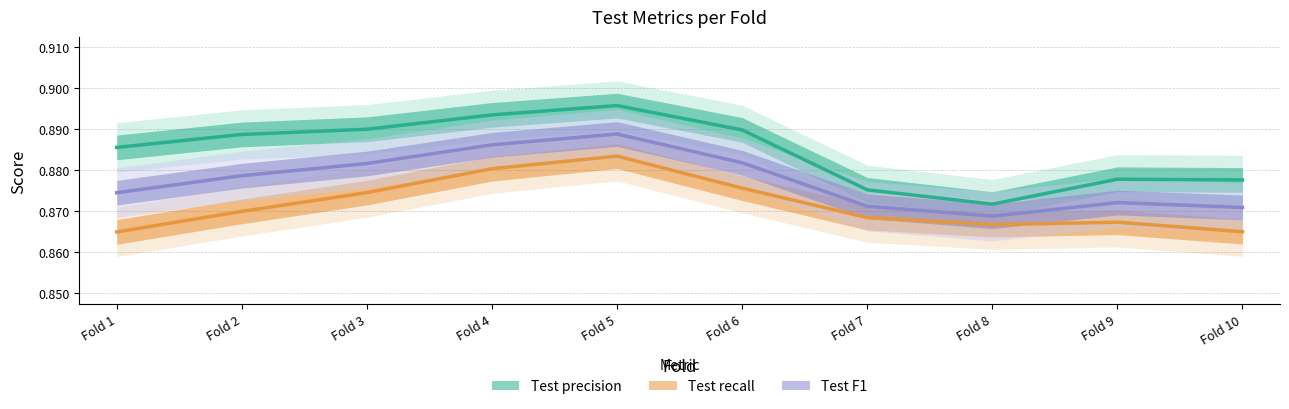

At which category is the sum across all series the highest?

5